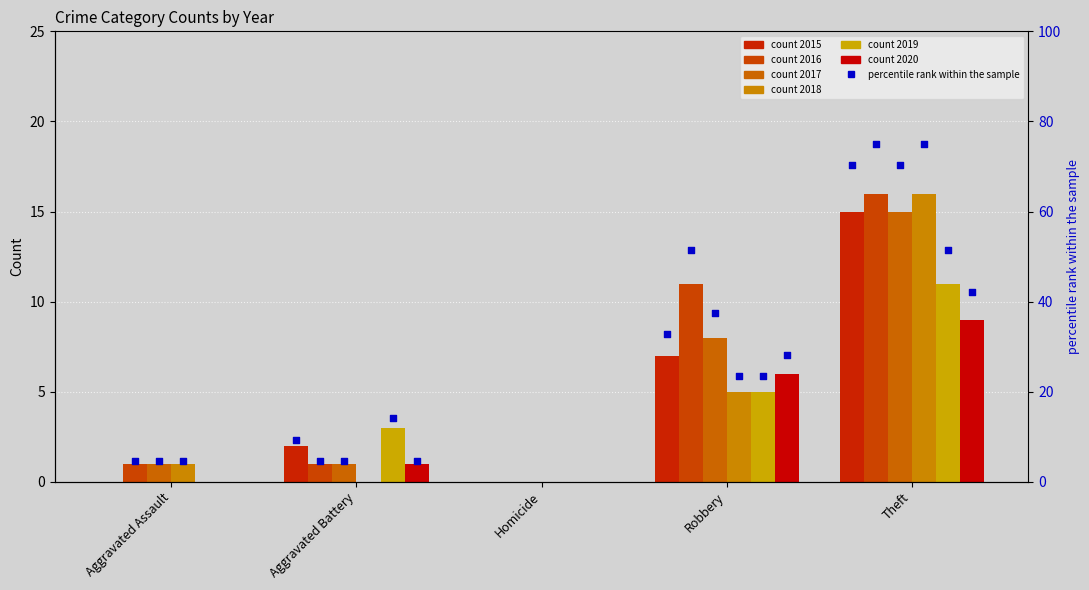

Which series contains the highest Y value?

2016